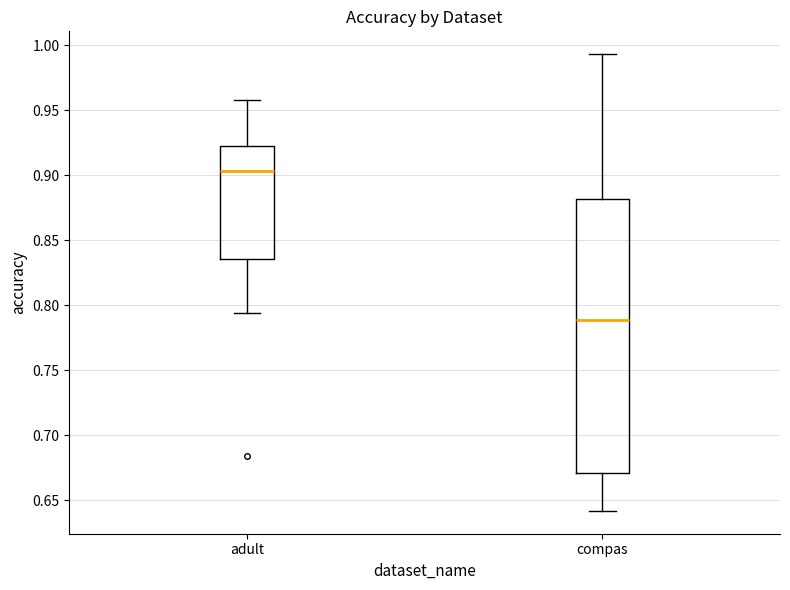

Which box has the lowest median line?

compas